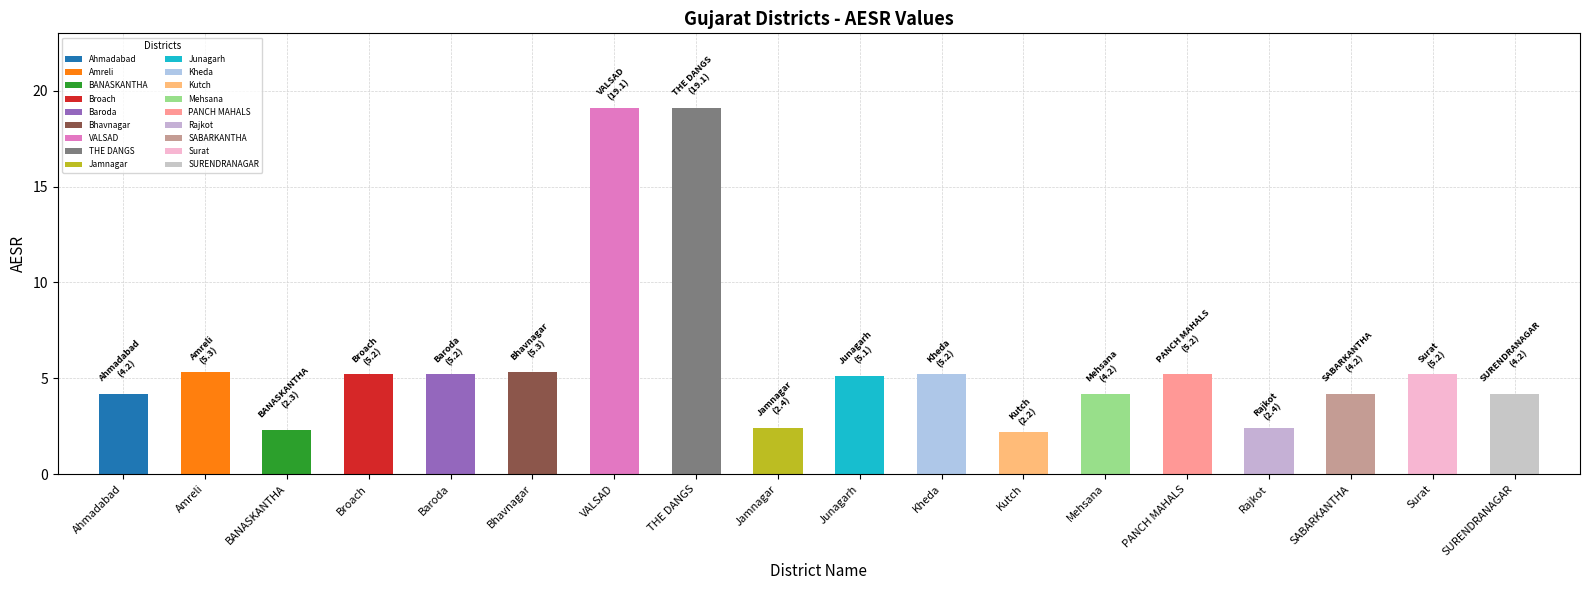

How many bars are there in total?

18